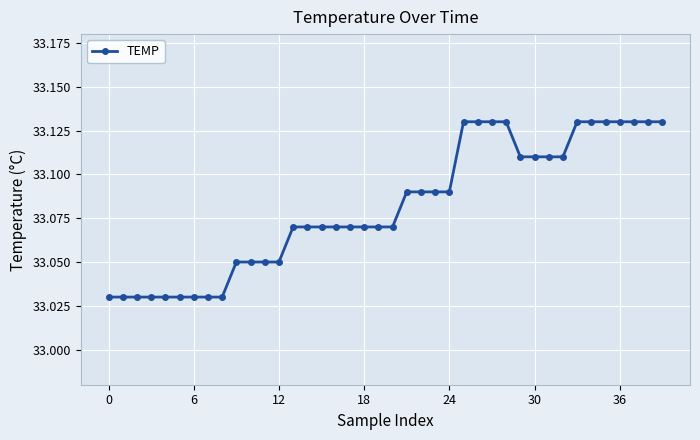

How many values are between 33 and 34?

40